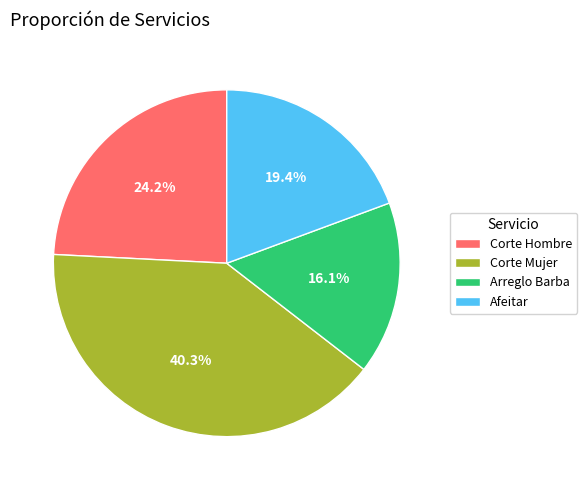

To the nearest percent, what is the average slice percentage?

25%